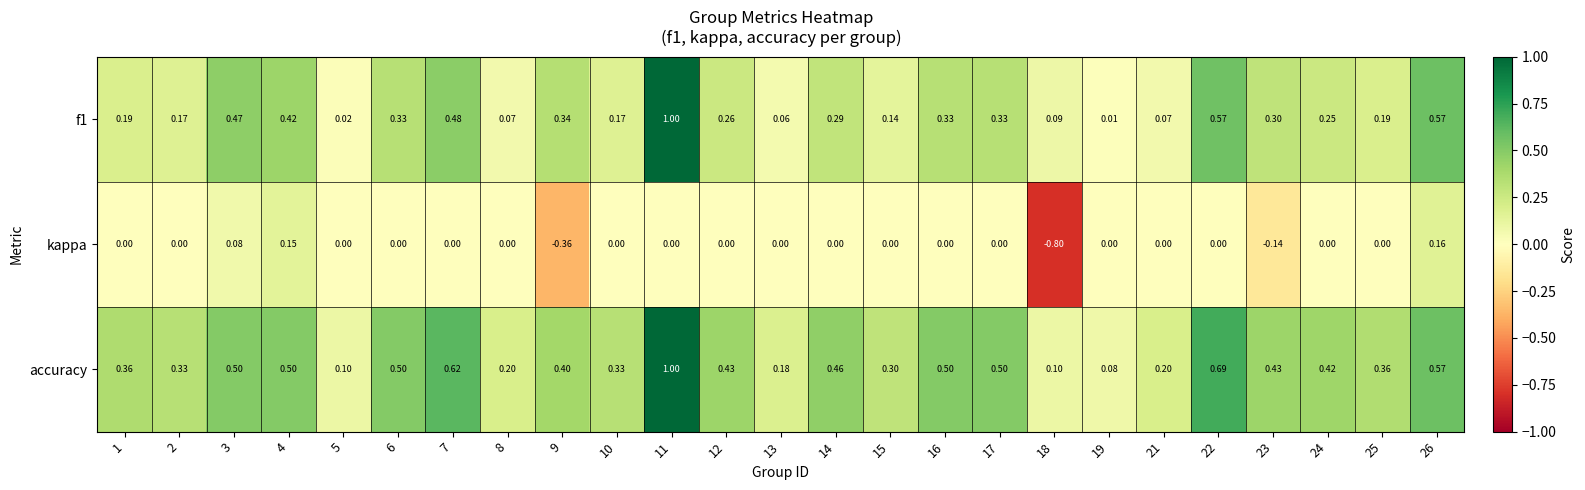

What is the total value across all series at 18?

-0.6